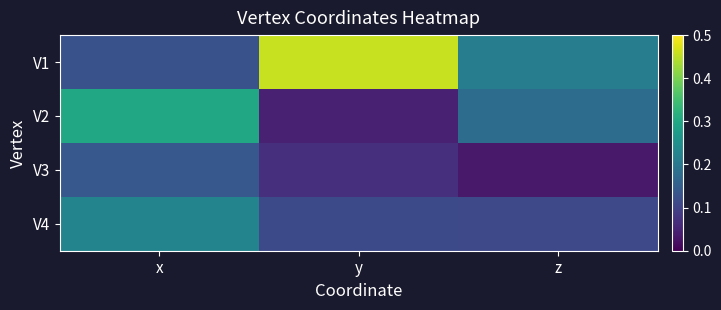

What is the total value across all series at y?

0.7